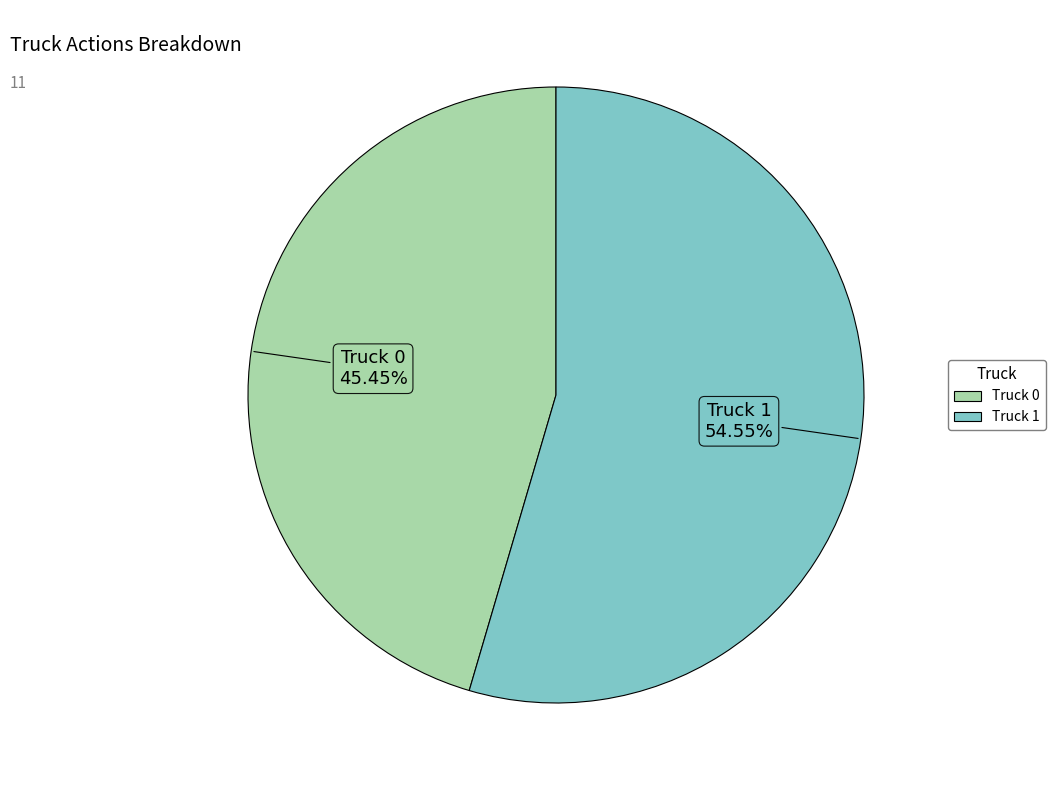

To the nearest percent, what is the combined percentage of Truck 1 and Truck 0?

100%